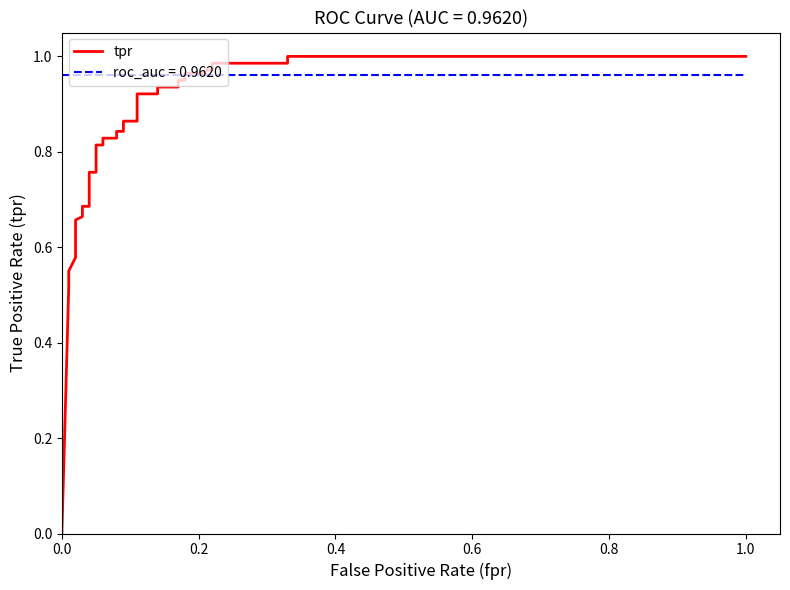

How many categories are shown in the chart?

37